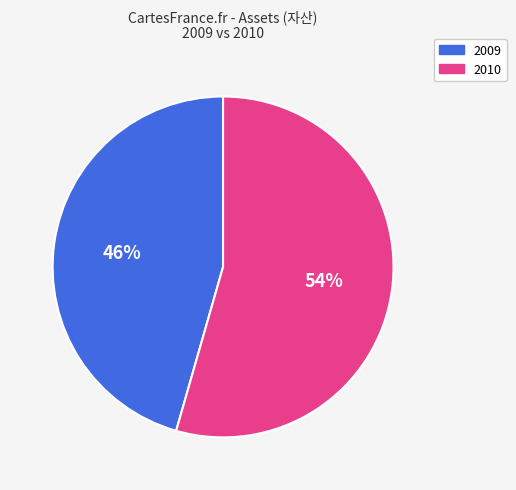

Is there a majority slice in this chart?

Yes